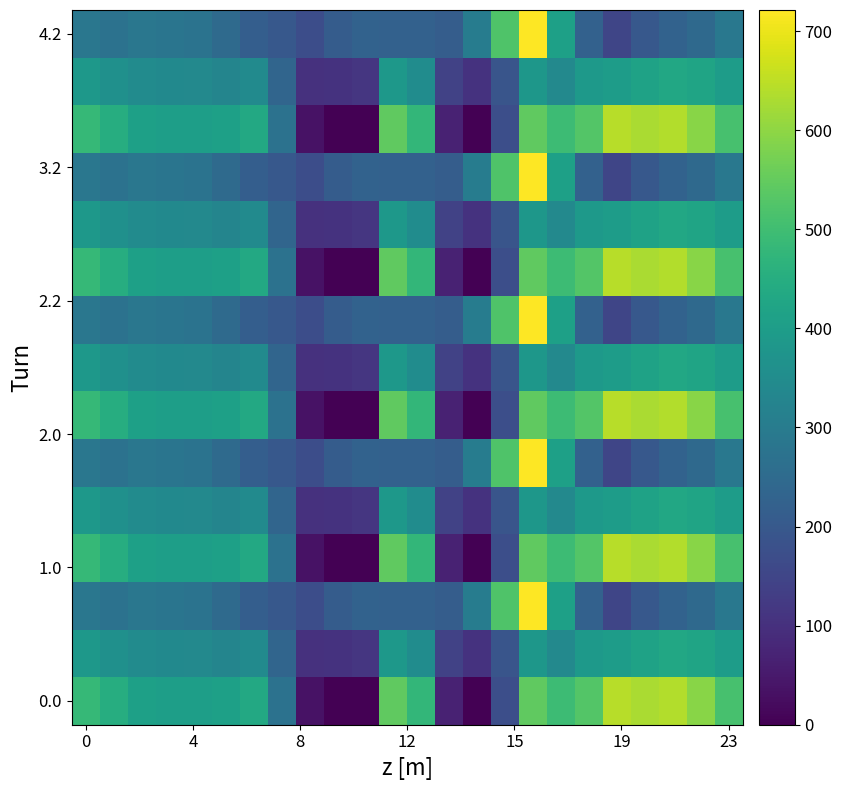

At which category does the chart reach its peak across all series?

16